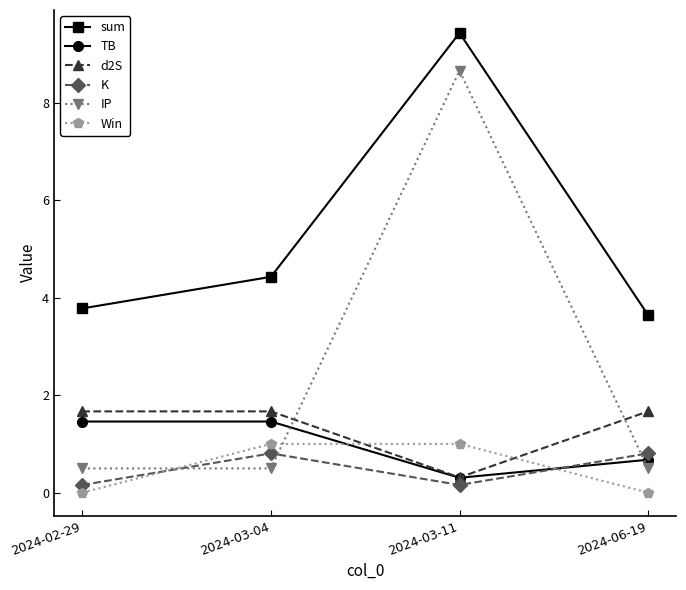

Where is the first local maximum for IP?

2024-03-11